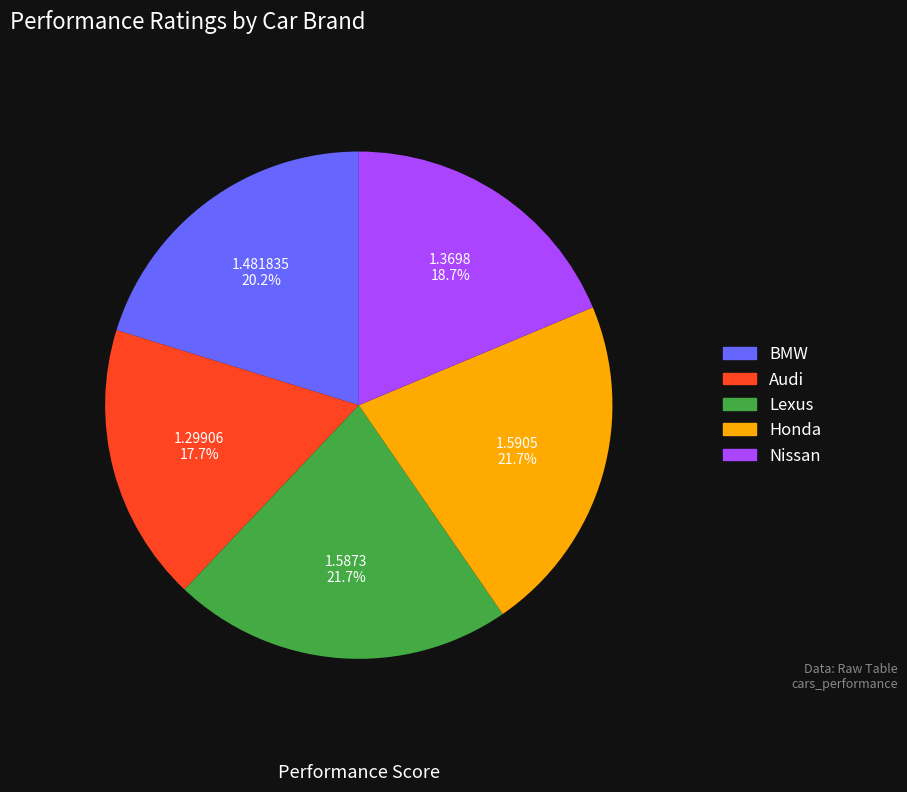

Is the sum of Audi and BMW greater than half?

No